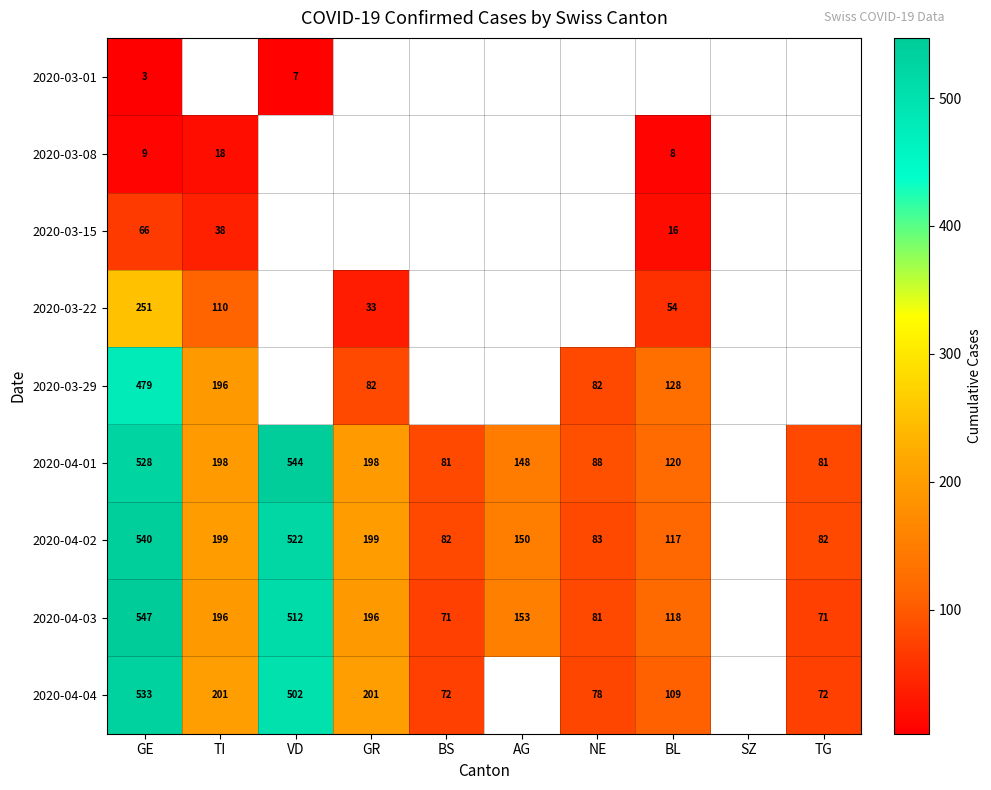

Which has a higher value, TI or GR?

GR